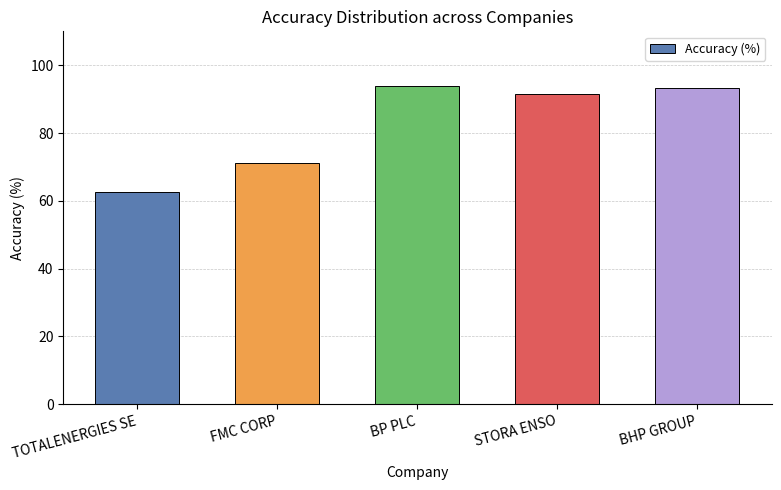

True or false: the data shows 93.9 at BP PLC.

True